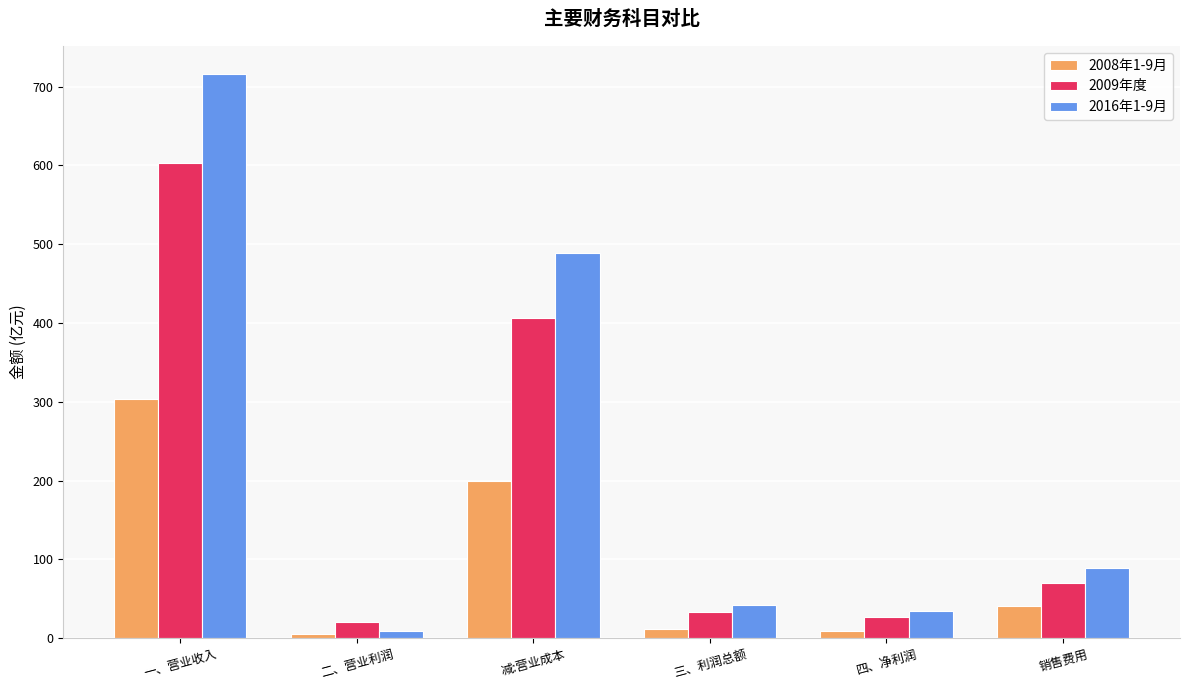

What is the value of the 2009年度 bar at the 4th from the left?

33.2